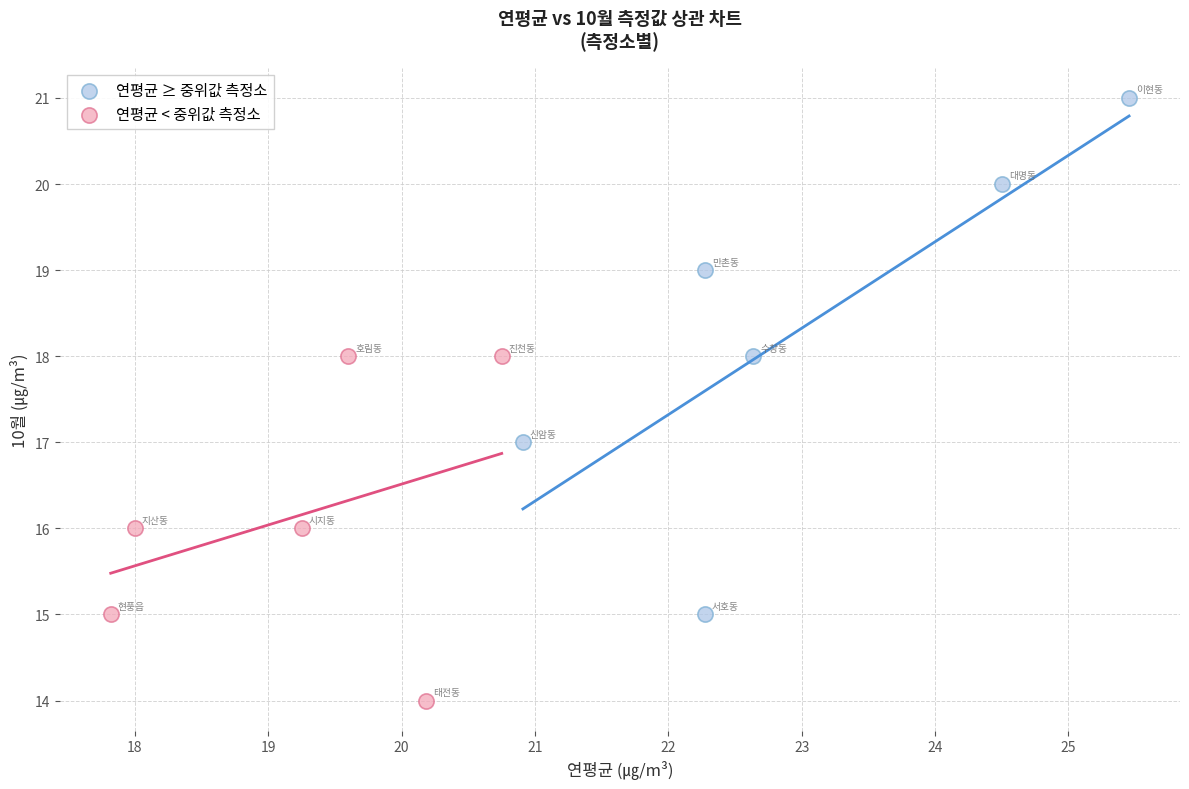

Which series contains the lowest Y value?

연평균 < 중위값 측정소